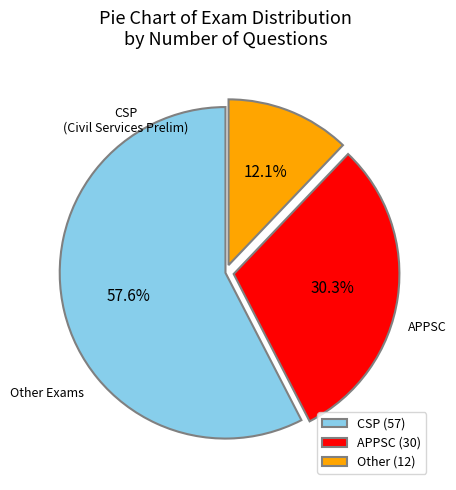

Which has a higher value, CSP or Other?

CSP